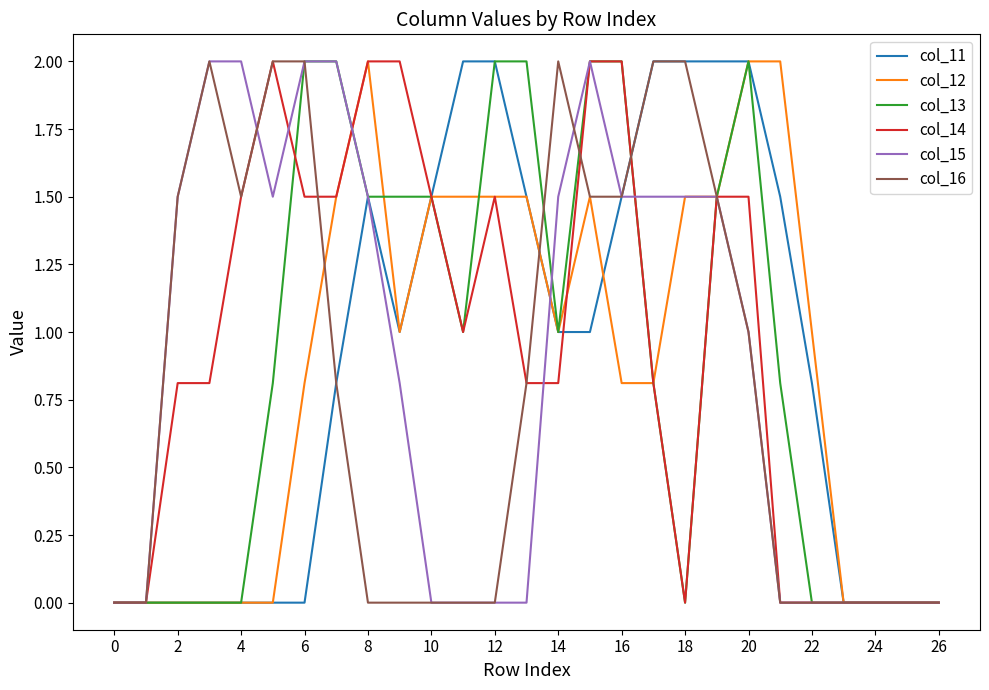

What is the highest value of the col_13 series?

2.0